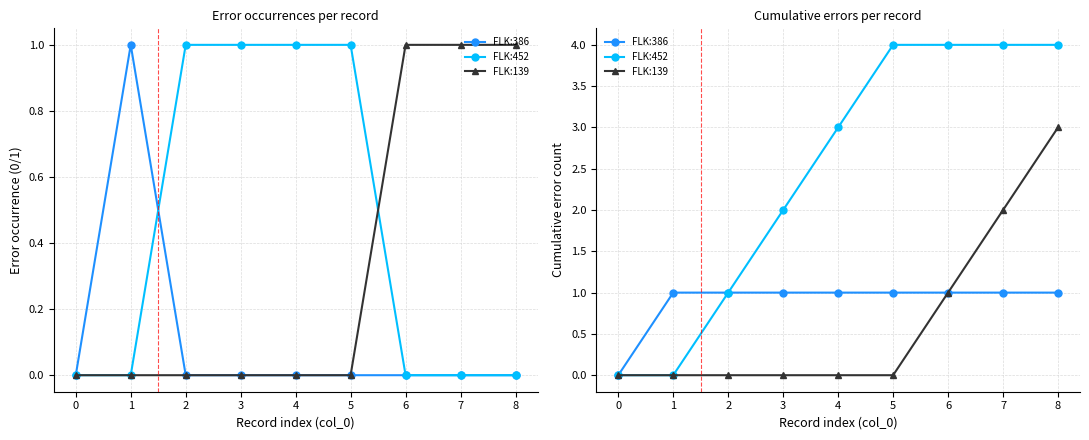

What is the difference between the maximum and minimum values in the FLK:452 series?

4